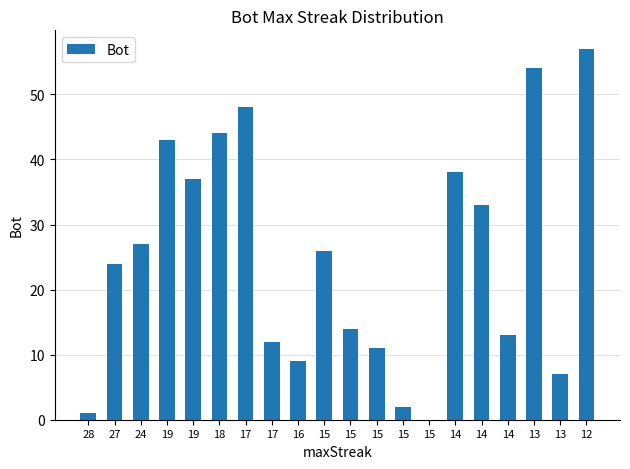

Count the number of categories in the chart.

20